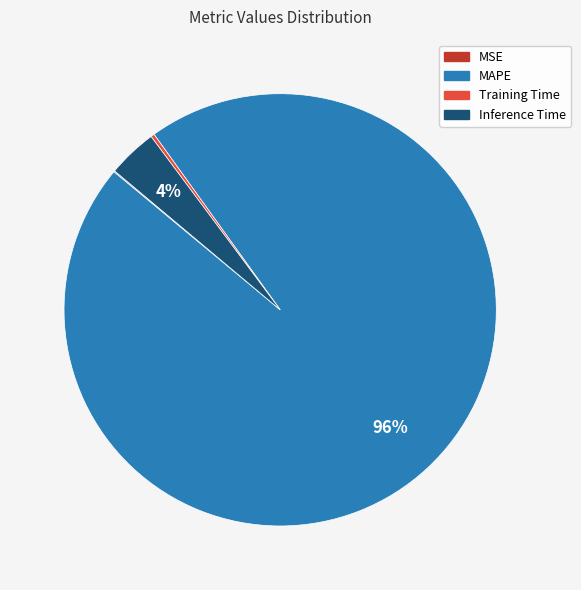

Which has a higher value, MAPE or Inference Time?

MAPE